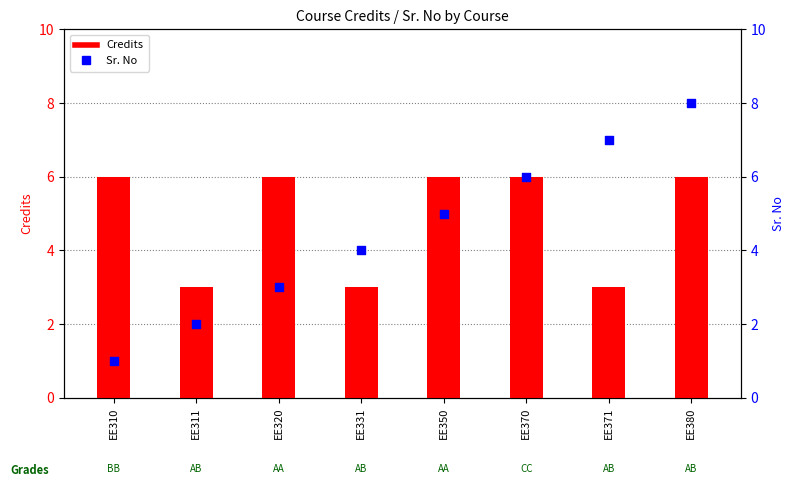

At how many categories does at least one series exceed 6?

2